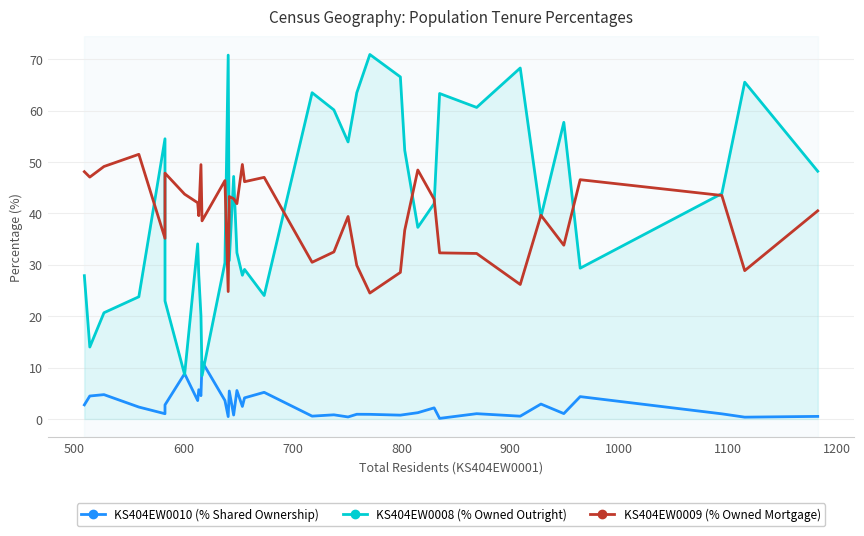

True or false: KS404EW0009 (% Owned Mortgage) and KS404EW0010 (% Shared Ownership) cross at least once.

False